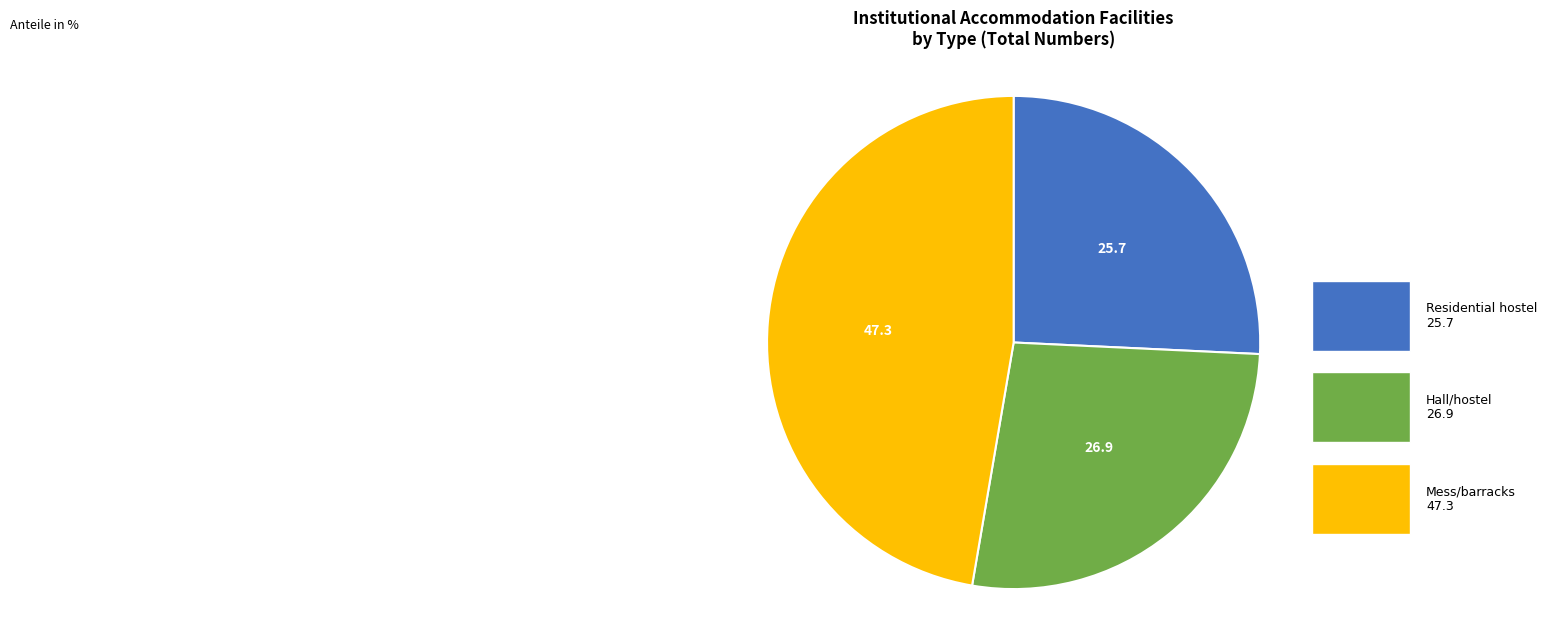

Does any single category account for the majority?

No